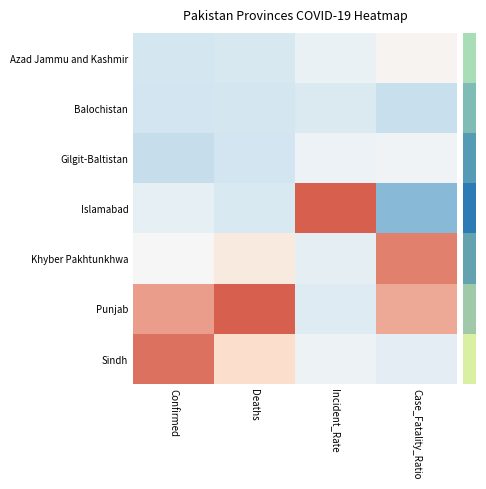

How many series are shown in this chart?

7